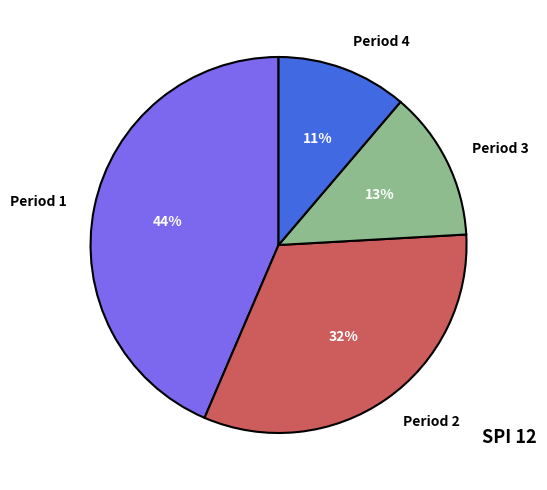

Count the number of slices in the pie.

4